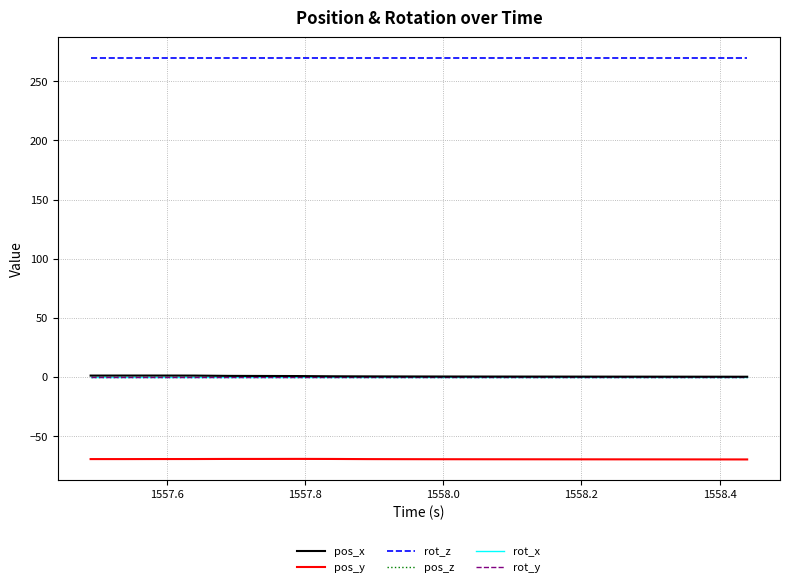

Reading left to right, transcribe all the data shown in this chart.

pos_x: 1.3	1.3	1.3	1.3	1.0	0.9	0.9	0.7	0.6	0.5	0.5	0.5	0.4	0.4	0.4	0.4	0.3	0.3	0.3	0.3
pos_y: -69.3	-69.3	-69.3	-69.3	-69.2	-69.2	-69.2	-69.2	-69.3	-69.4	-69.4	-69.5	-69.5	-69.5	-69.5	-69.5	-69.5	-69.6	-69.6	-69.6
rot_z: 270.0	270.0	270.0	270.0	270.0	270.0	270.0	270.0	270.0	270.0	270.0	270.0	270.0	270.0	270.0	270.0	270.0	270.0	270.0	270.0
pos_z: 0.0	0.0	0.0	0.0	0.0	0.0	0.0	0.0	0.0	0.0	0.0	0.0	0.0	0.0	0.0	0.0	0.0	0.0	0.0	0.0
rot_x: 0.0	0.0	0.0	0.0	0.0	0.0	0.0	0.0	0.0	0.0	0.0	0.0	0.0	0.0	0.0	0.0	0.0	0.0	0.0	0.0
rot_y: 0.0	0.0	0.0	0.0	0.0	0.0	0.0	0.0	0.0	0.0	0.0	0.0	0.0	0.0	0.0	0.0	0.0	0.0	0.0	0.0